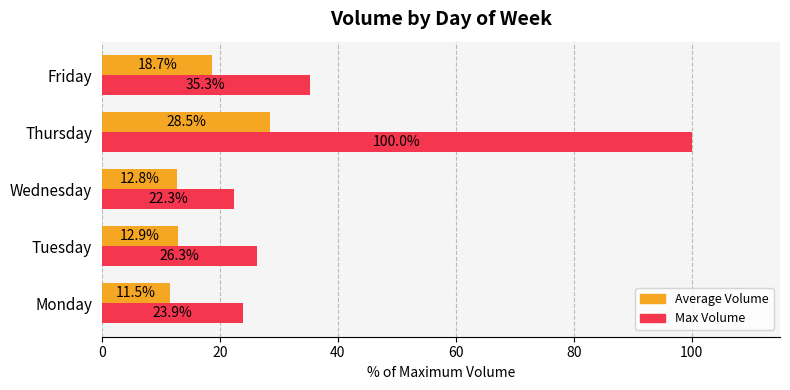

Which series has the largest total across all categories?

Max Volume